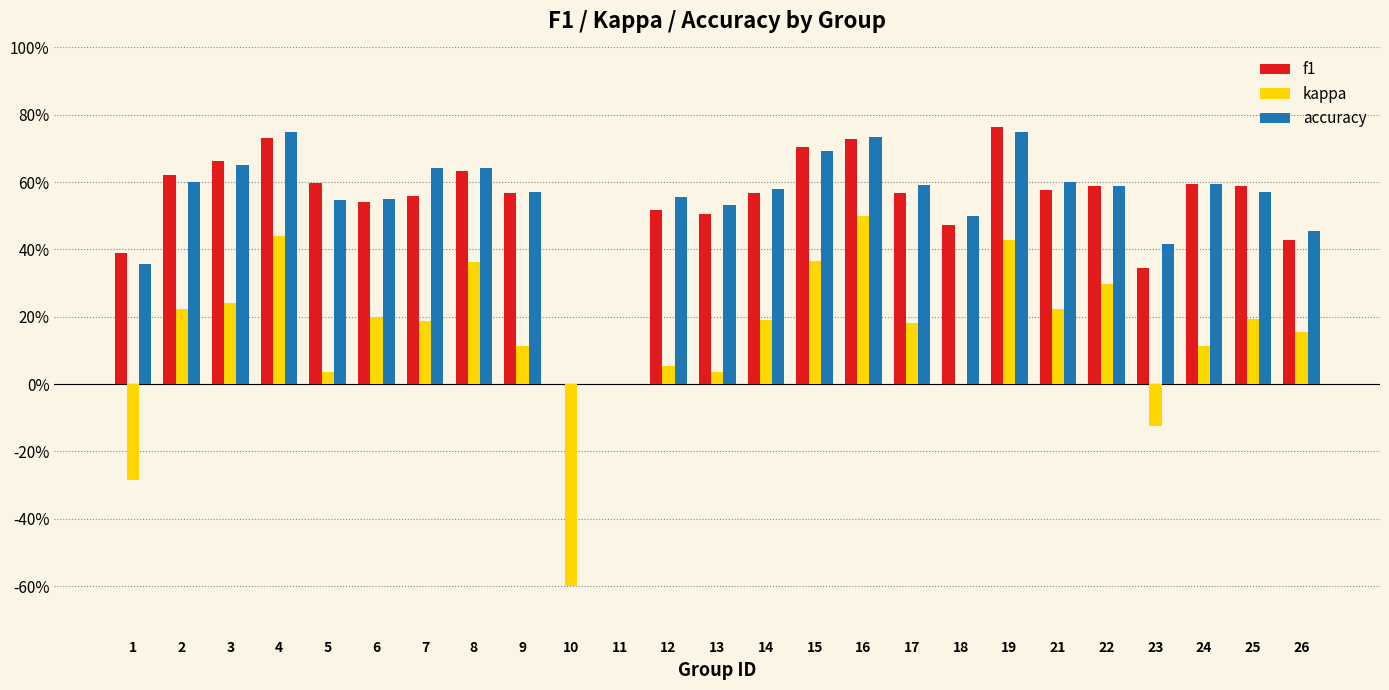

At how many categories does at least one series exceed 0?

23